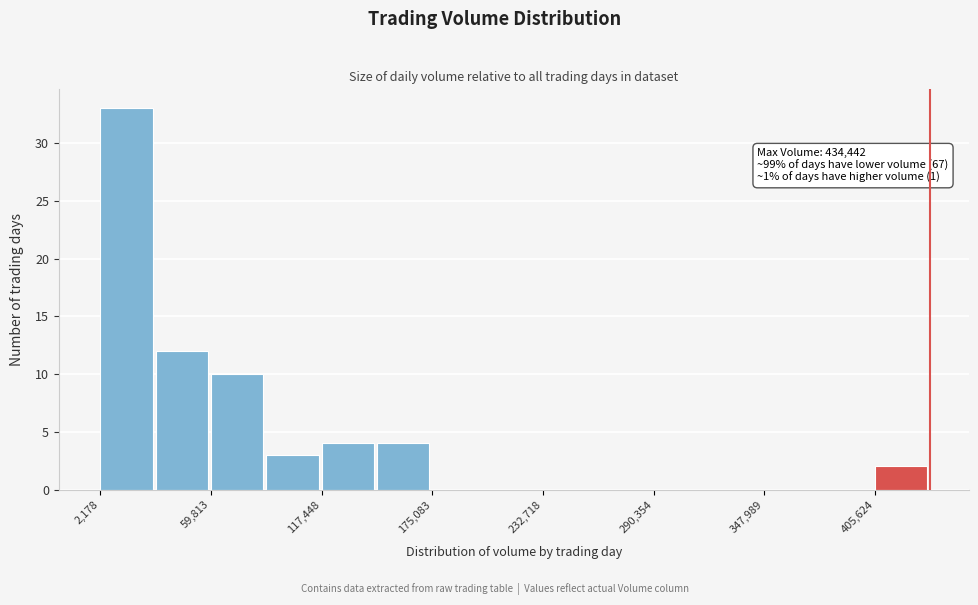

Read against the x-axis, roughly where is the centre of the tallest bar?

20000